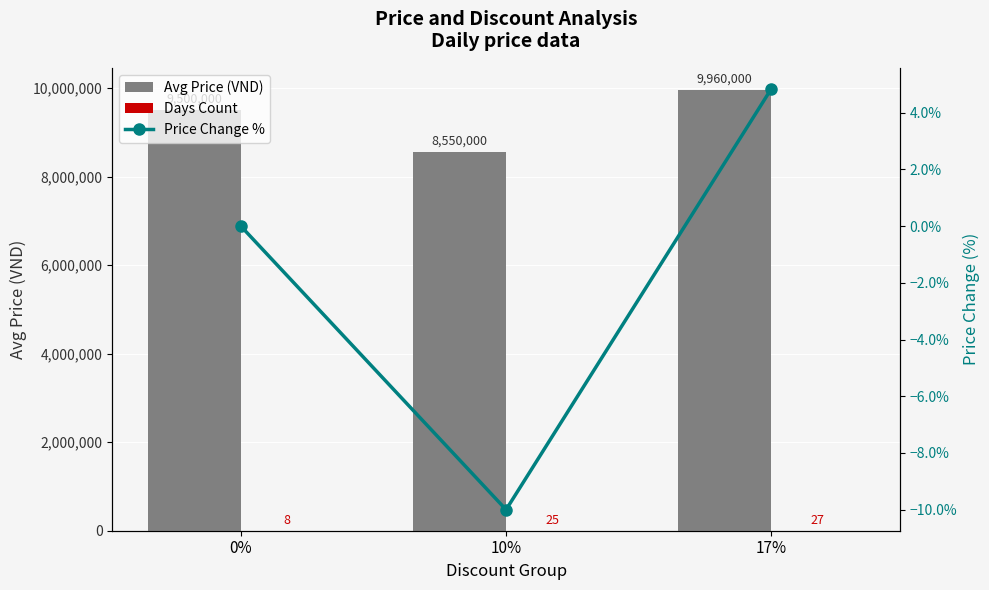

Rank the series by their maximum value, from lowest to highest.

Price Change %, Days Count, Avg Price (VND)